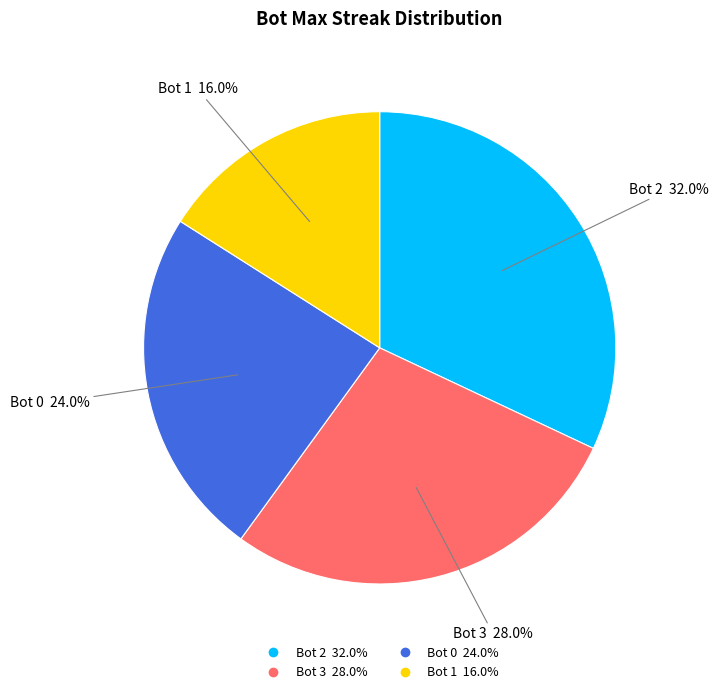

Is there any slice that represents more than half of the pie?

No